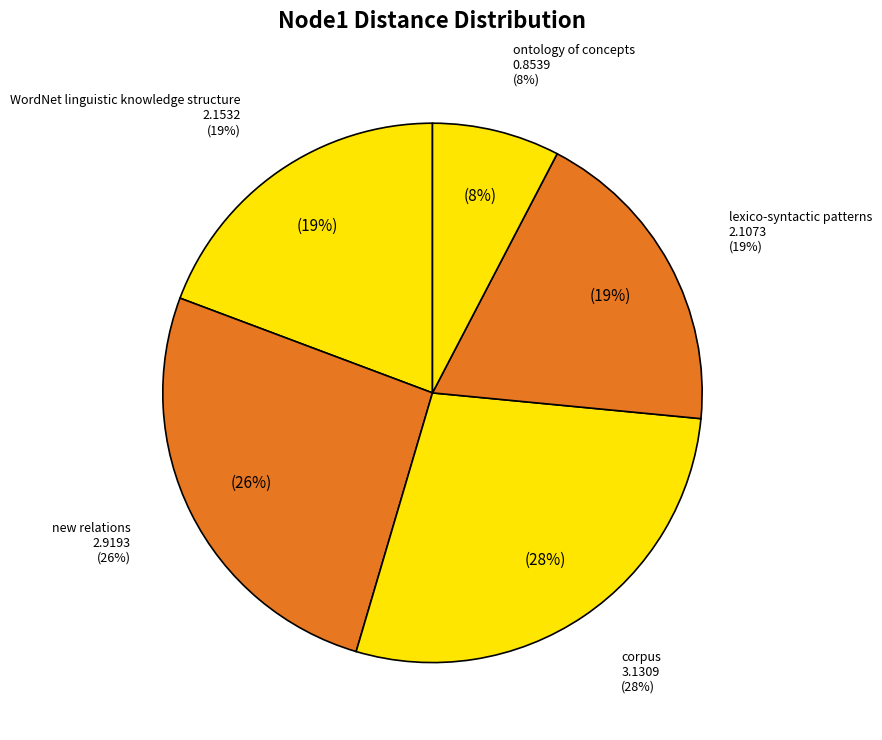

Is corpus the majority of the pie?

No